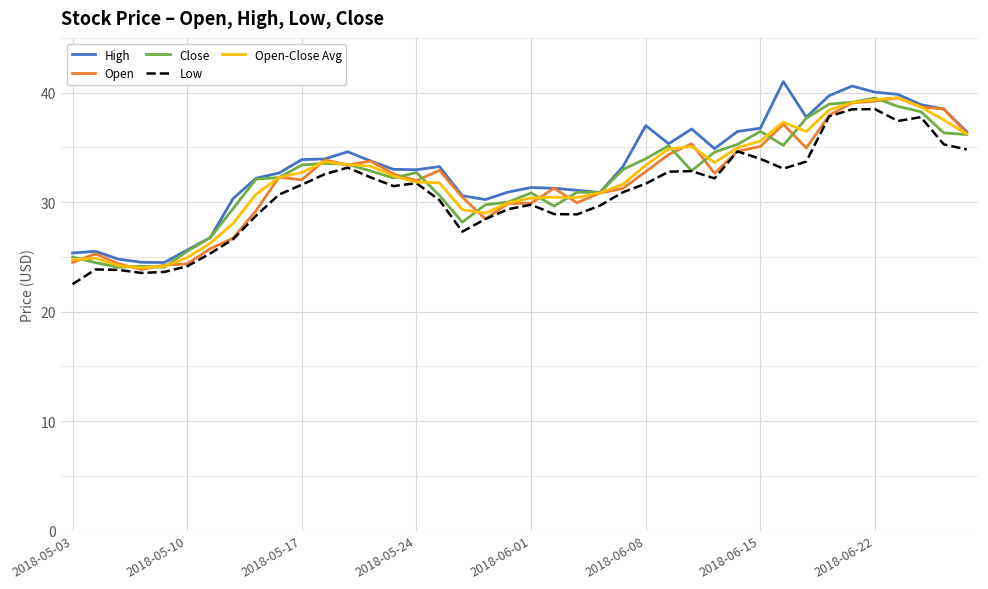

What is the lowest value of the Open-Close Avg series?

24.0